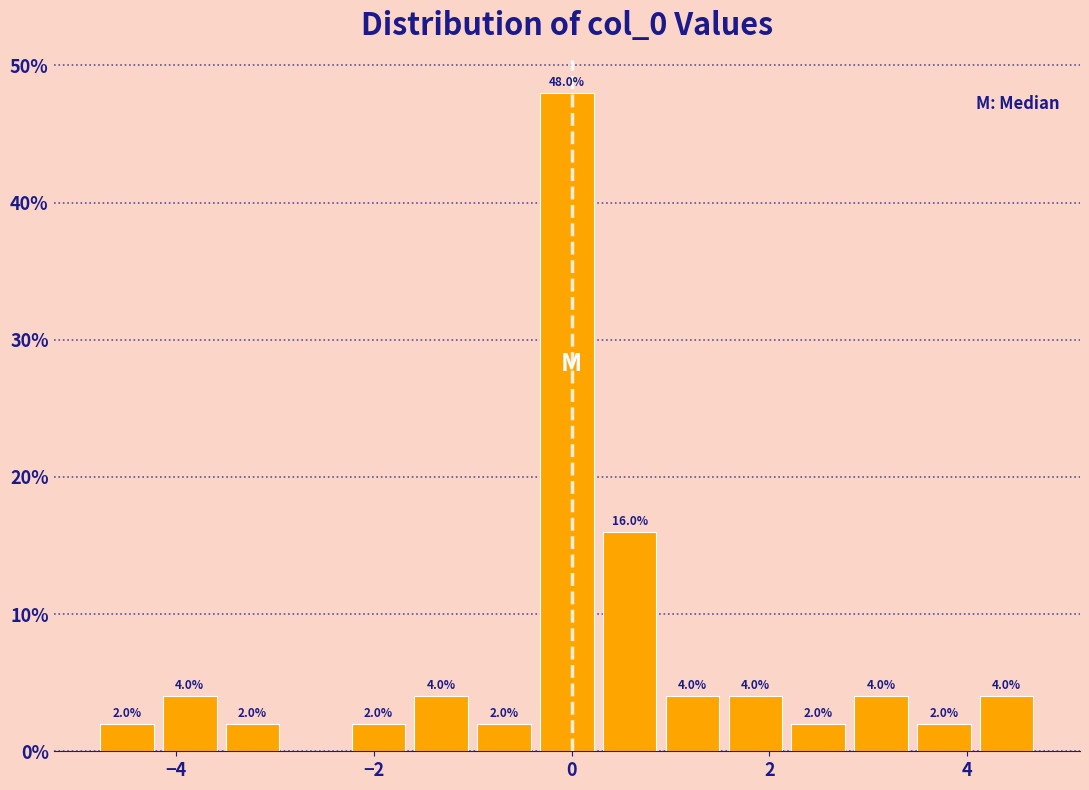

Read against the x-axis, roughly where is the centre of the tallest bar?

0.0